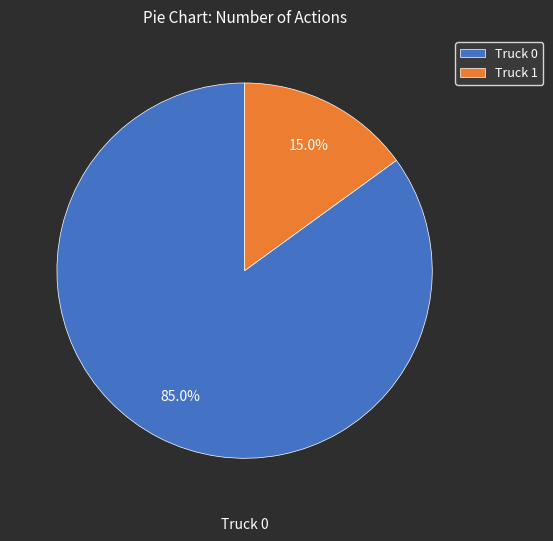

What percentage is the Truck 0 slice, to the nearest percent?

85%